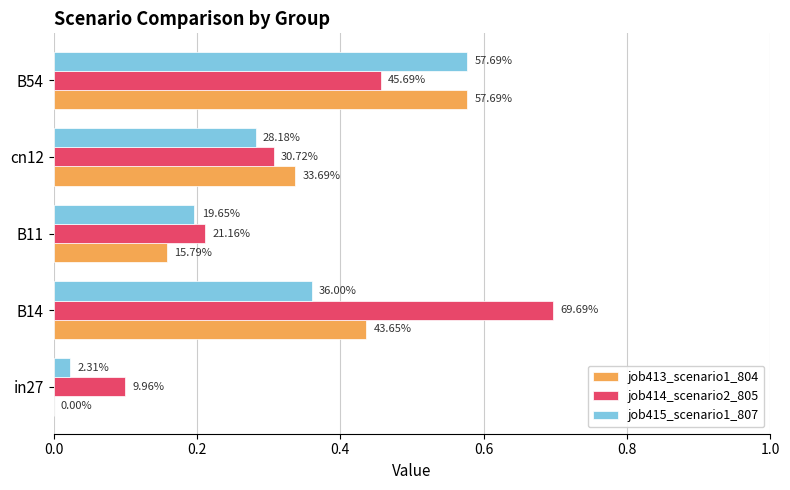

What is the maximum value for job415_scenario1_807?

0.6